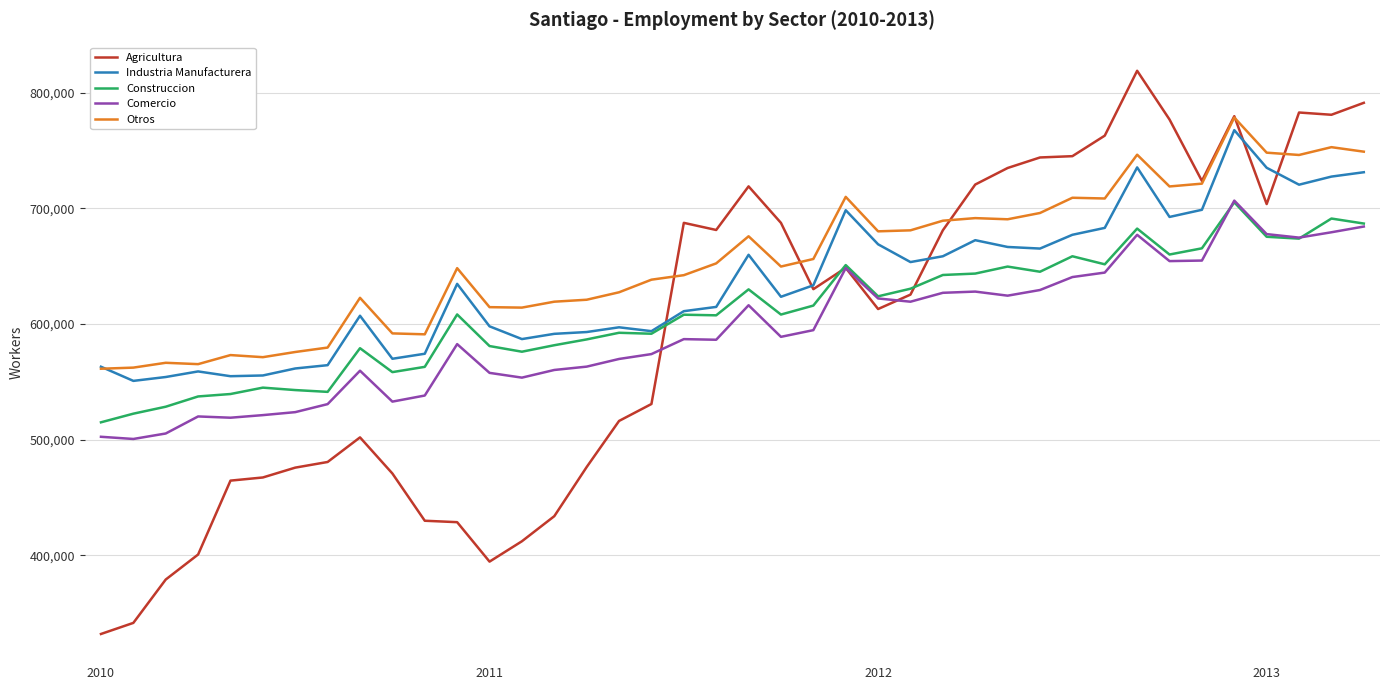

What is the smallest value displayed?

331934